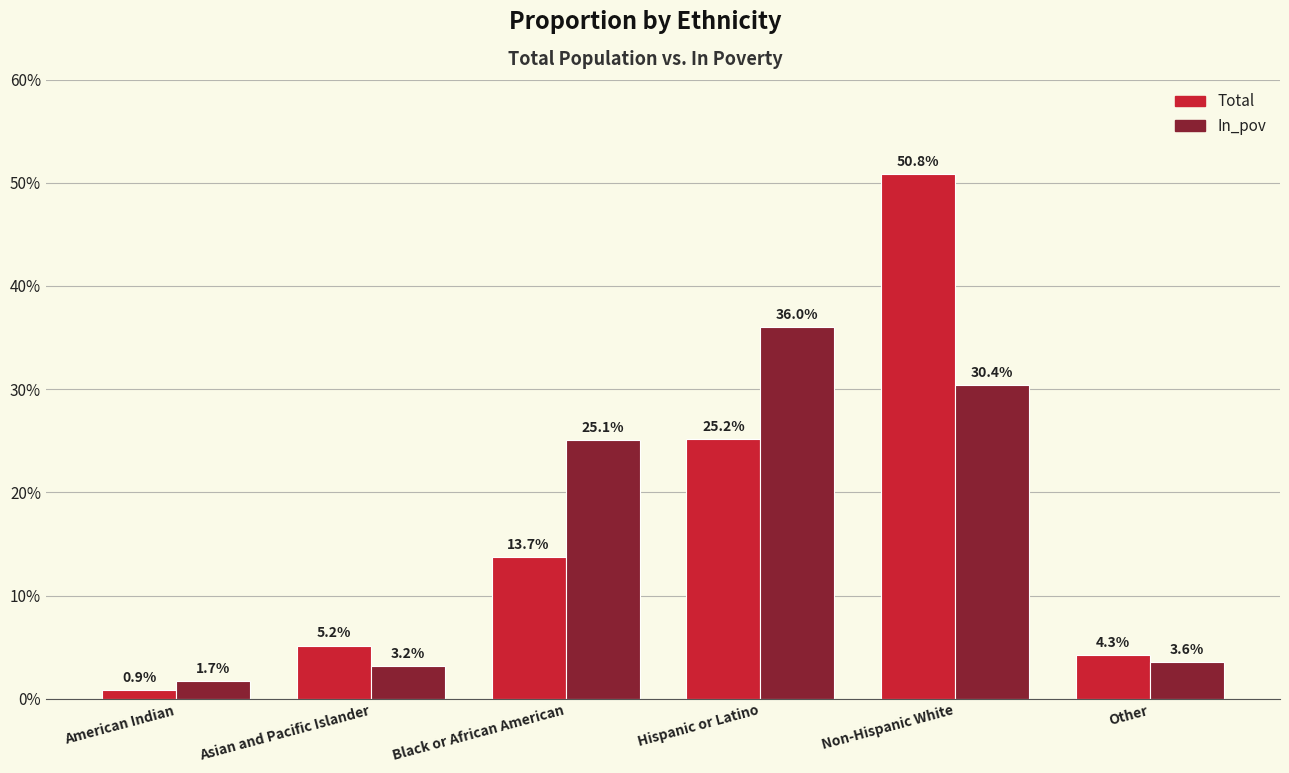

Are the bars grouped side by side (vs. stacked)?

Yes